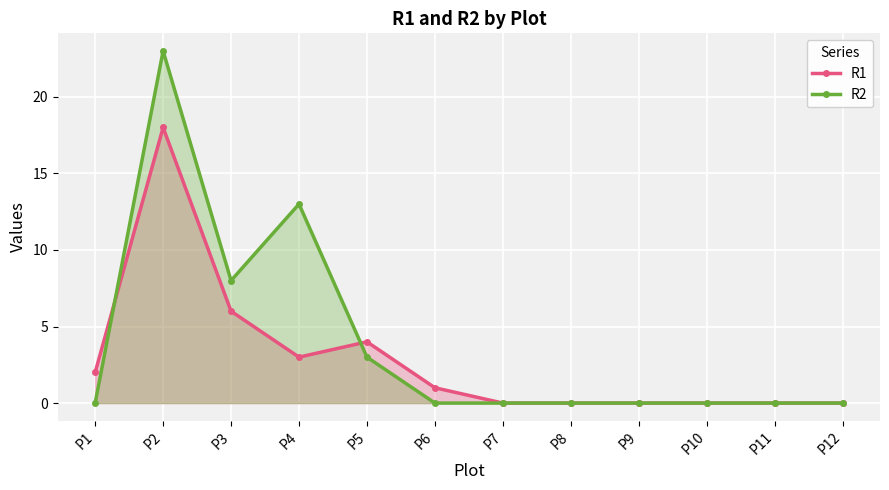

How many values in R2 are above zero?

4